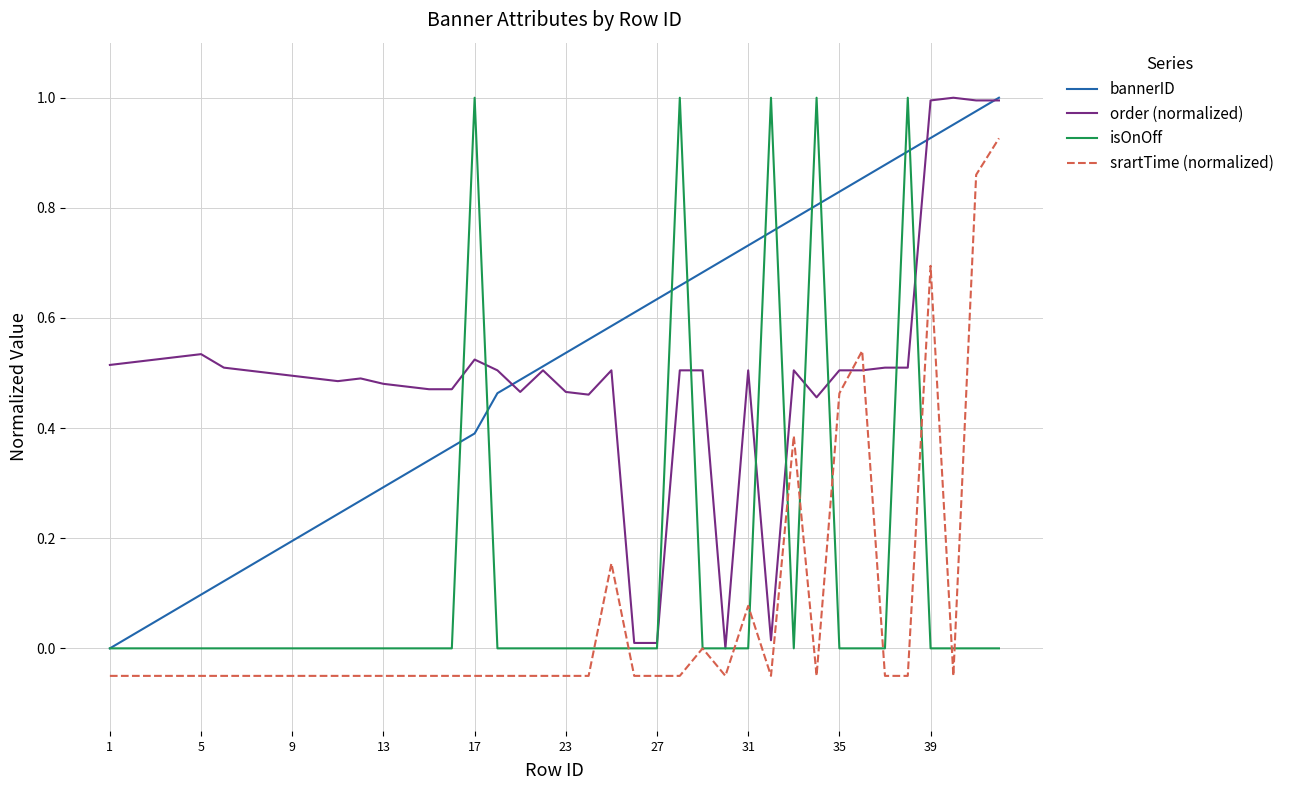

True or false: bannerID and srartTime (normalized) cross at least once.

False